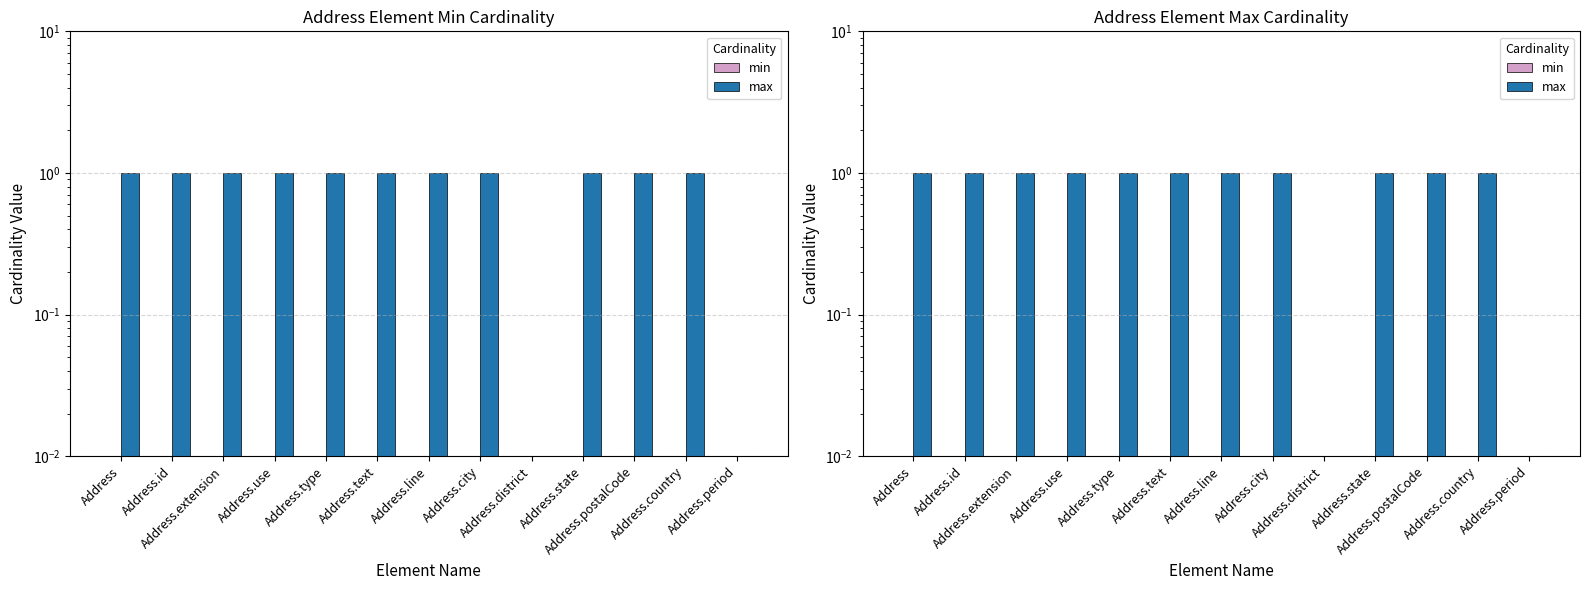

True or false: min has a value of 0.0 at Address.text.

True